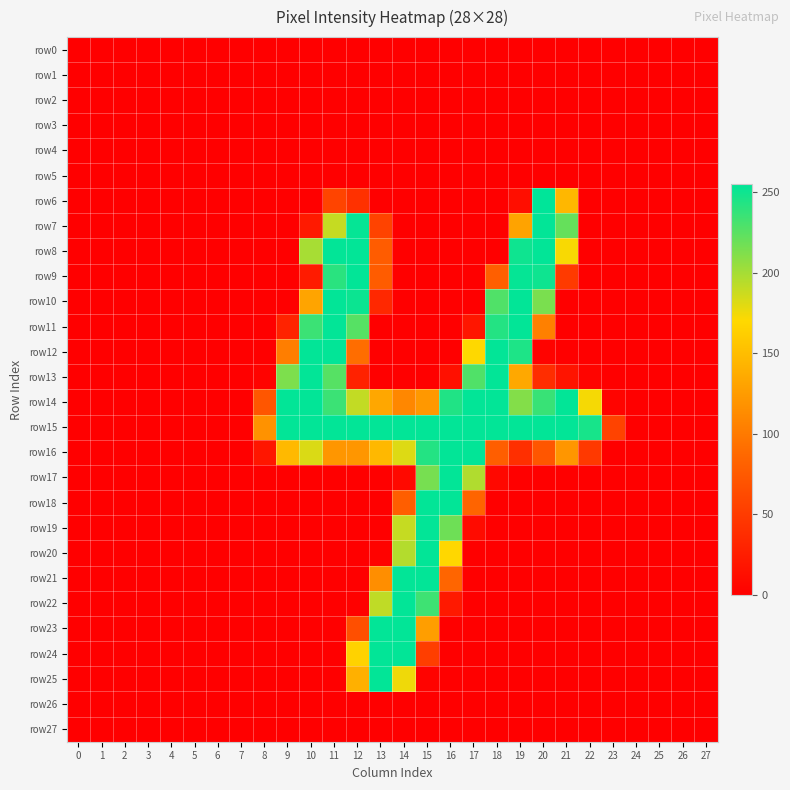

Between 17 and 22, which series saw the biggest shift?

row13